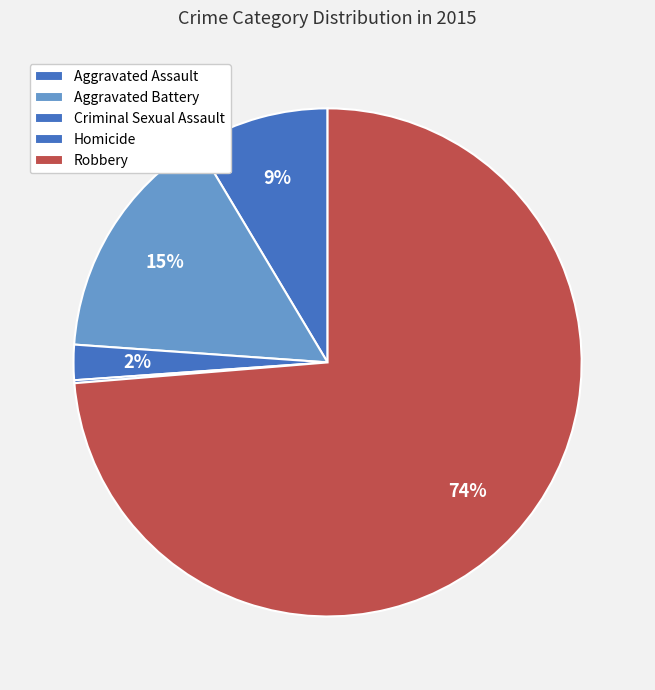

What is the ratio of the value at Aggravated Assault to the value at Aggravated Battery?

0.6